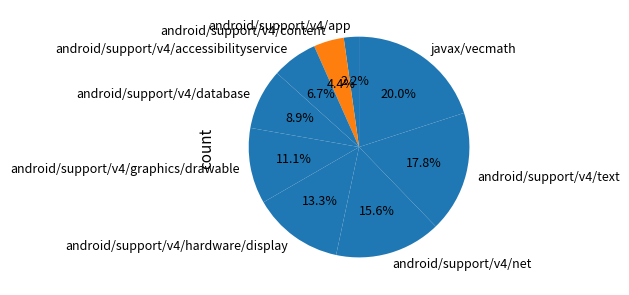

To the nearest percent, what is the difference between the android/support/v4/accessibilityservice and android/support/v4/database slice percentages?

2%